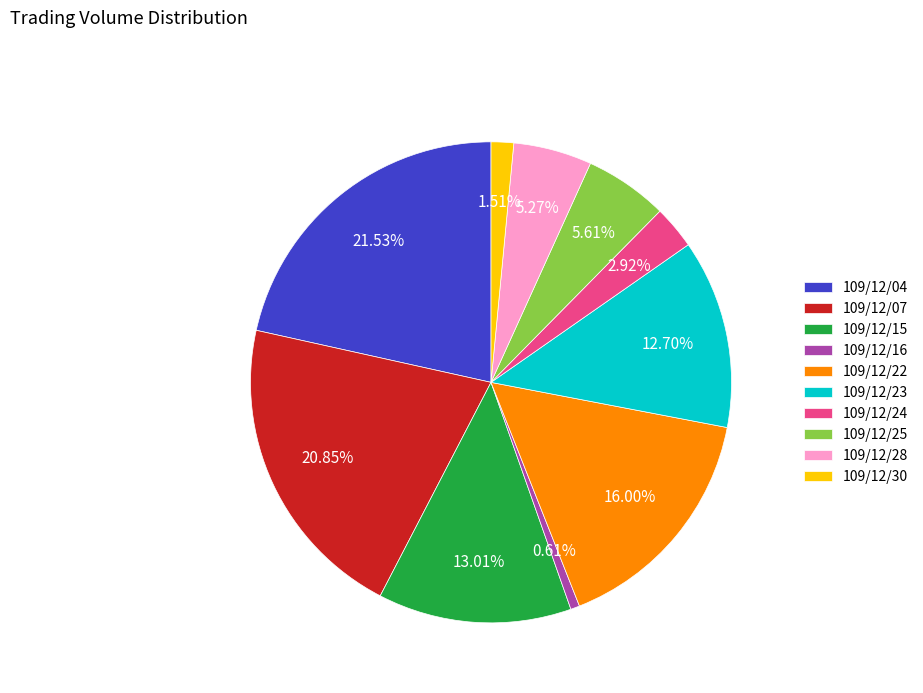

Do 109/12/30 and 109/12/24 together represent more than half of the pie?

No